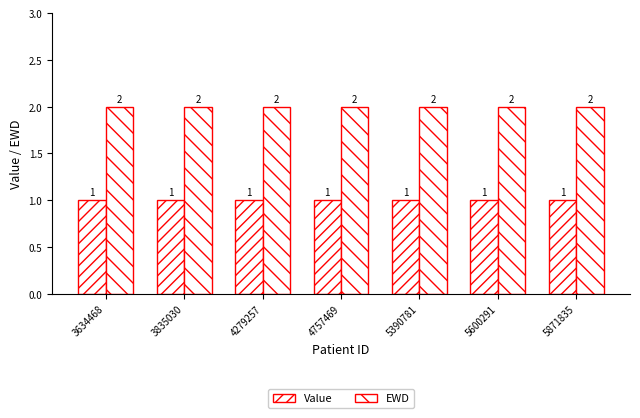

The EWD series shows 3 at 5871835. True or false?

False